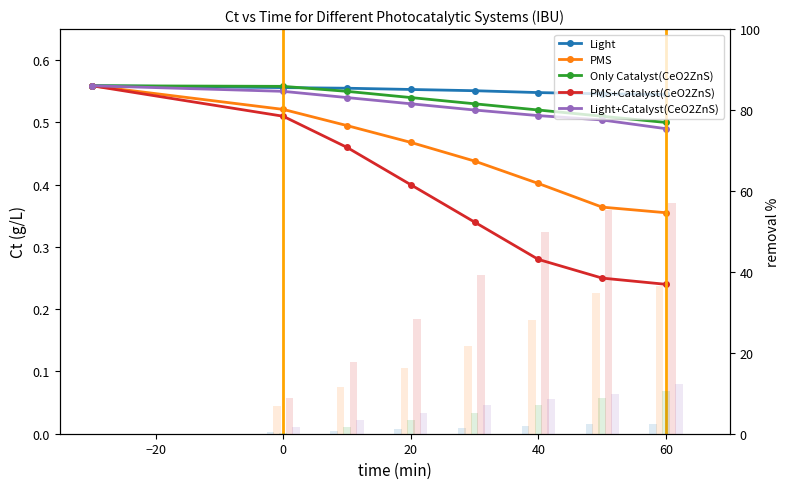

What is the lowest value of the Light+Catalyst(CeO2ZnS) series?

0.5